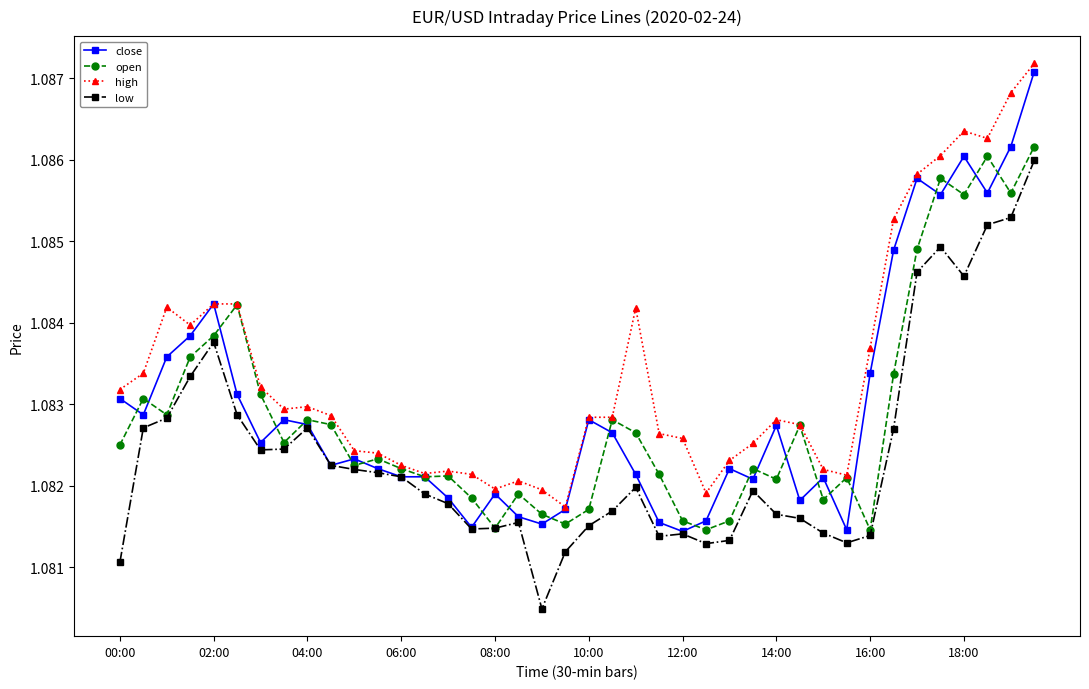

At how many categories does at least one series exceed 1?

40